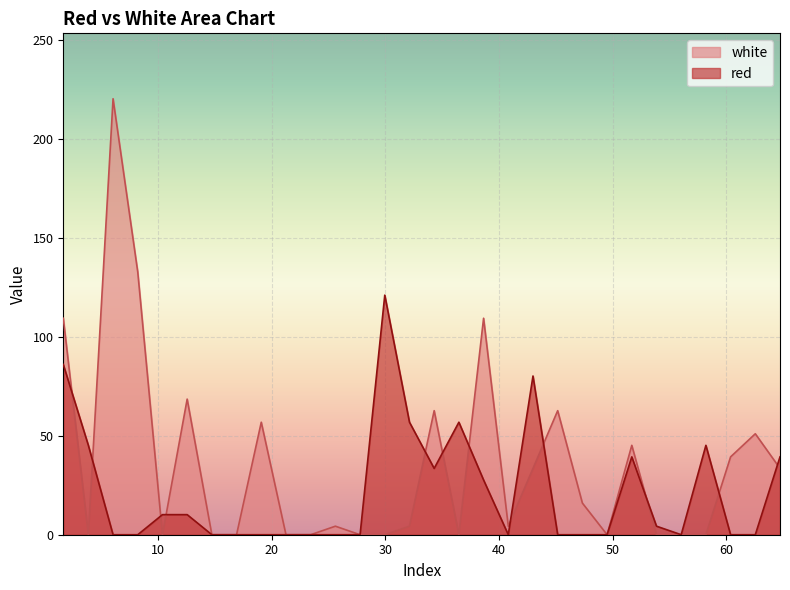

What is the average value of the red series?

21.9